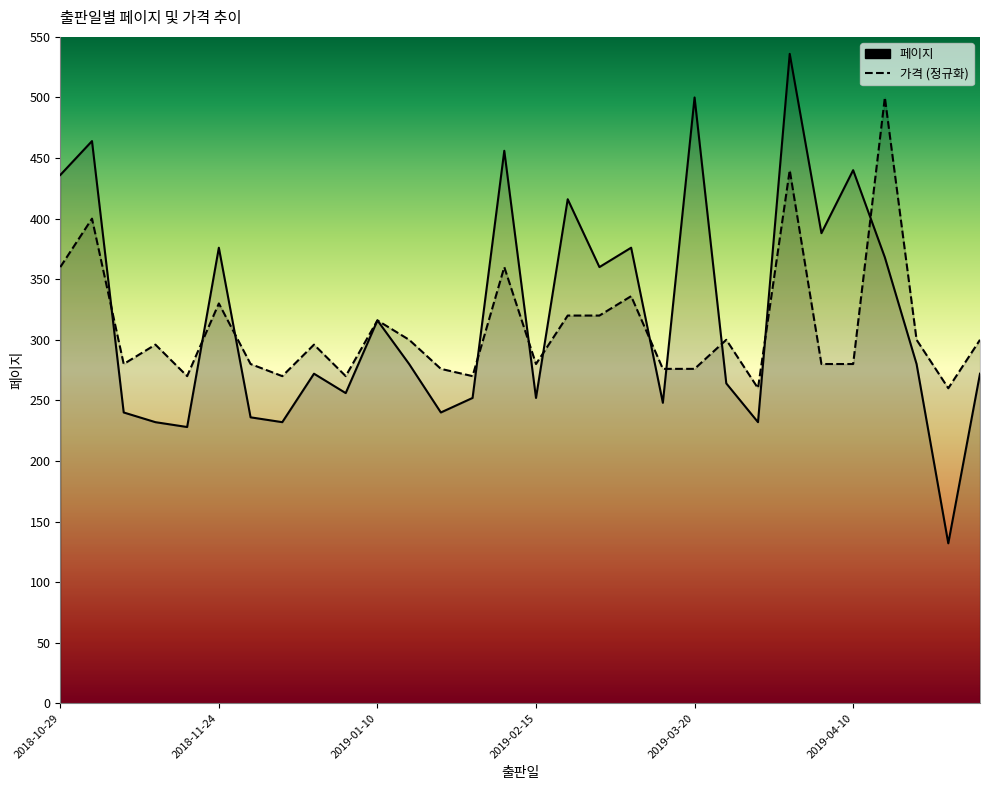

How many values in the 페이지 series exceed 280?

13